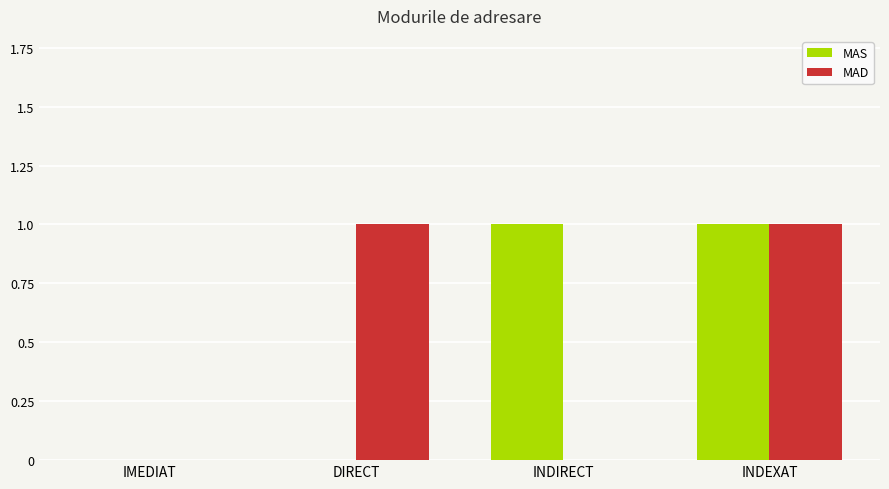

The MAD series shows 1 at INDEXAT. True or false?

True